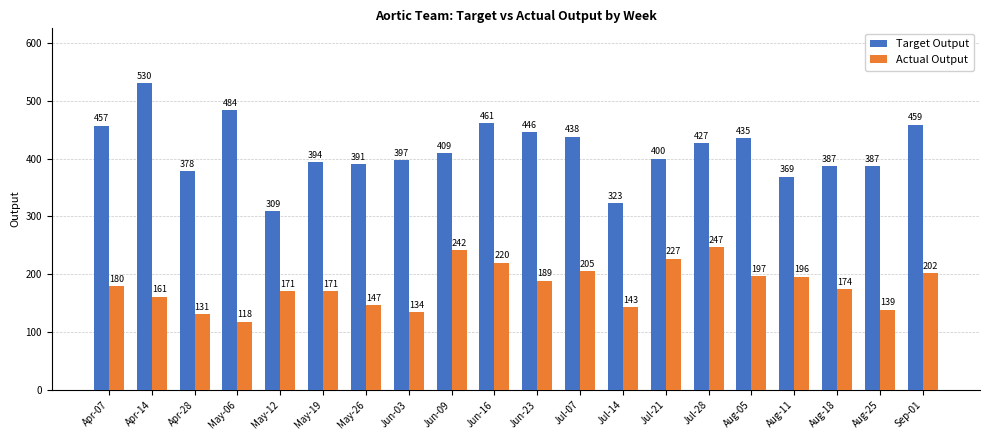

Which series has the widest spread of values?

Target Output